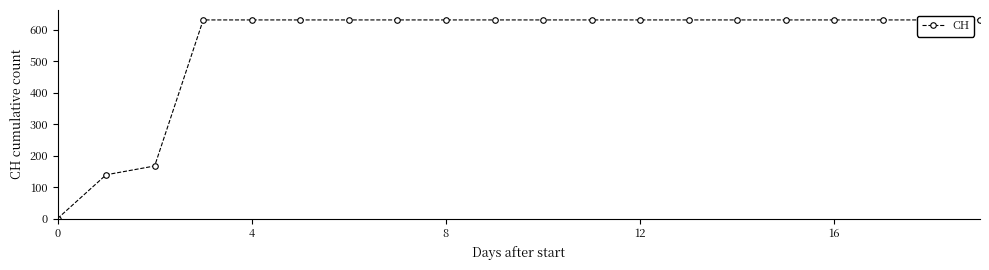

Which has a higher value, 20 or −4?

20